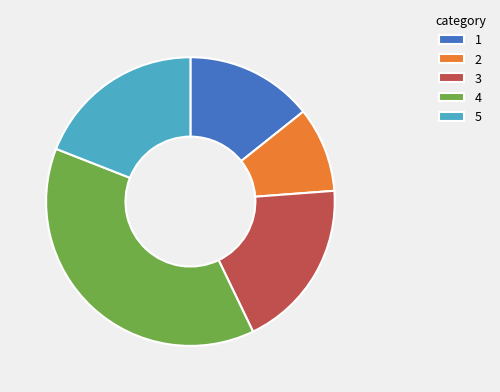

What is the ratio of the value at 2 to the value at 1?

0.7